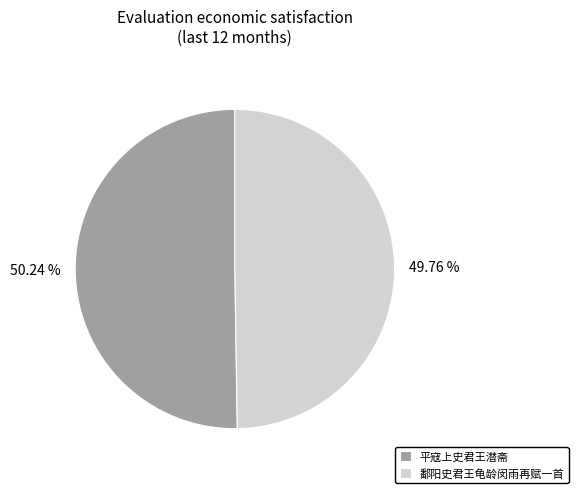

To the nearest percent, what percentage of the pie is 平寇上史君王潜斋?

50%